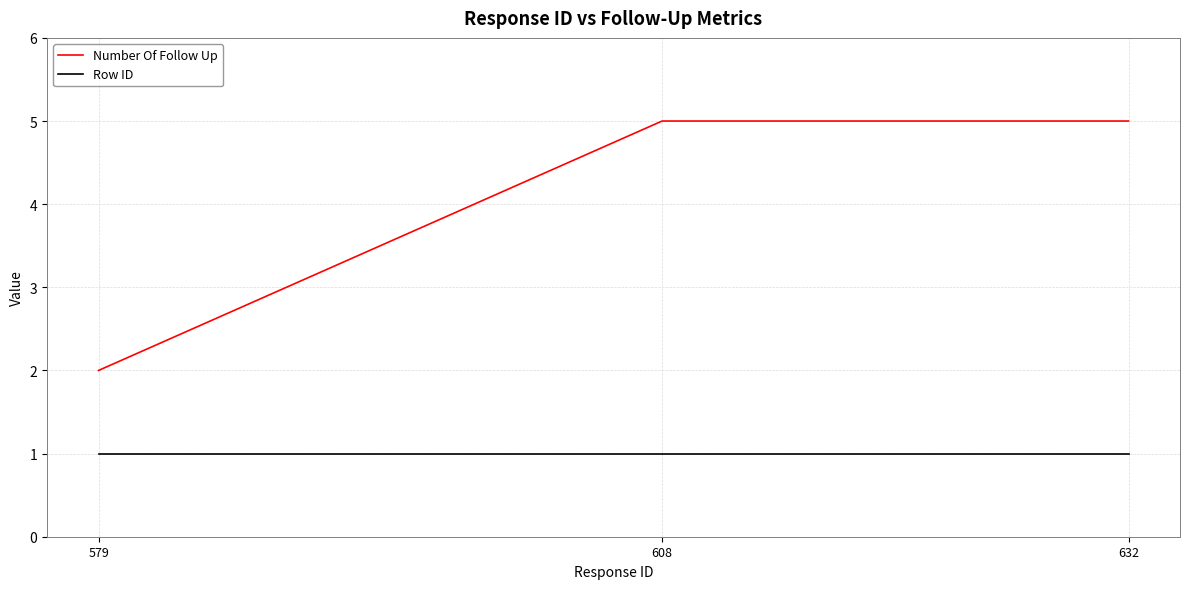

How many lines are shown in the chart?

2